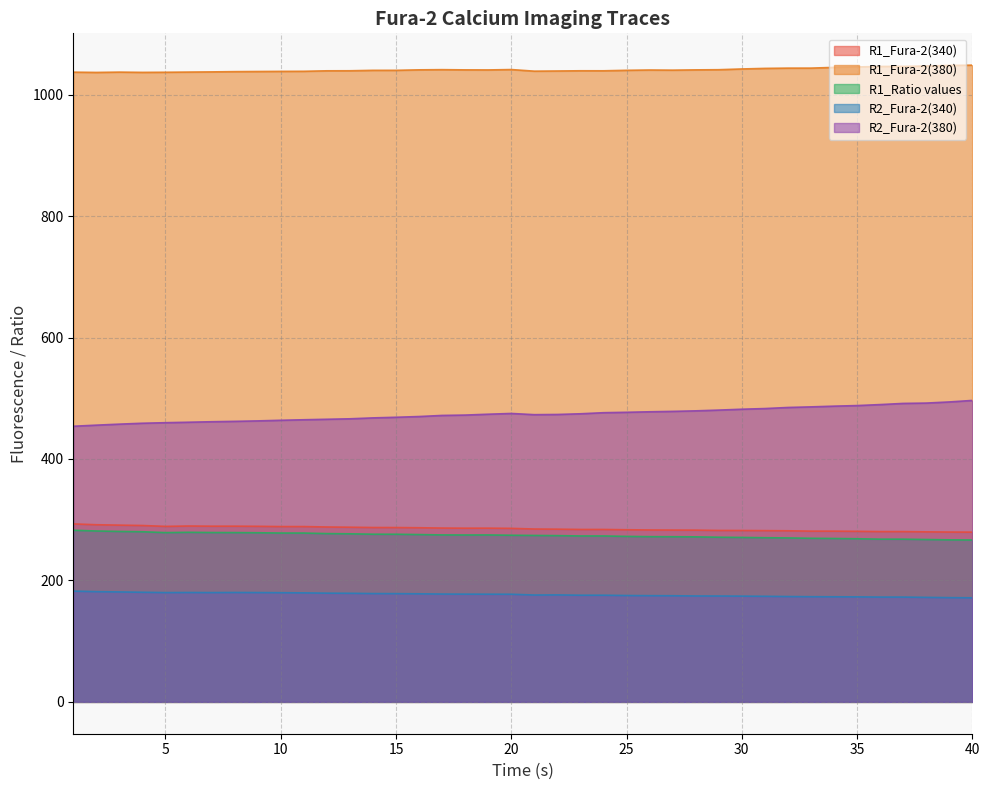

Is the value of R1_Fura-2(380) at 24 greater than the value of R2_Fura-2(340) at 14?

Yes